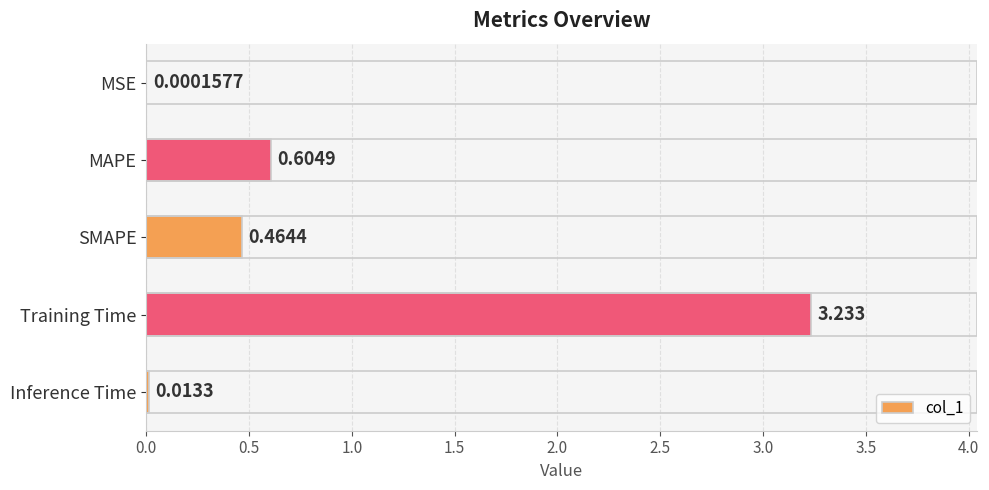

At which label is the value closest to 1?

MAPE